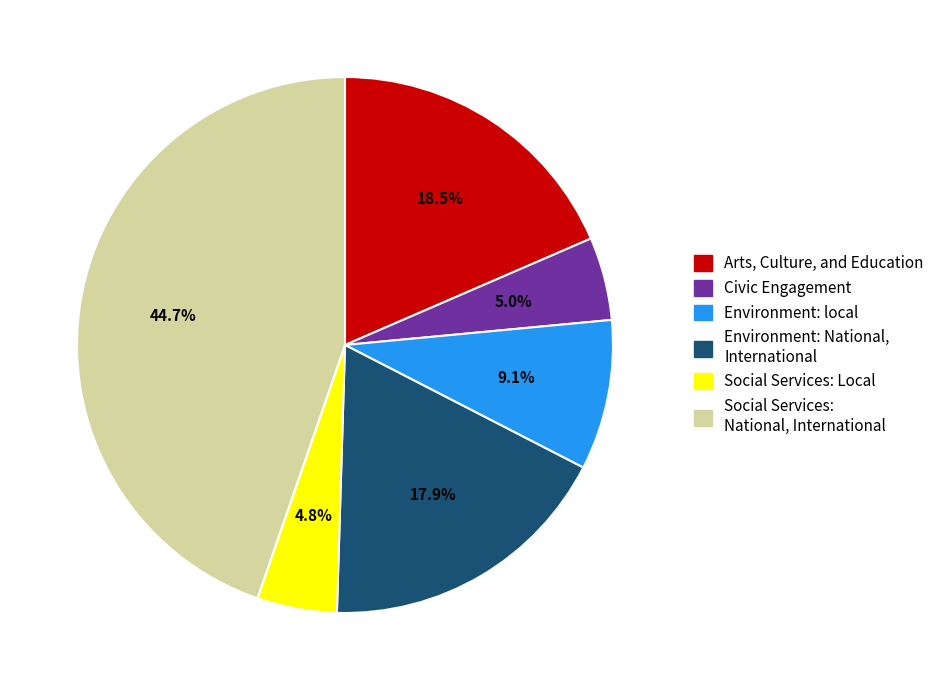

What is the largest slice in the pie chart?

Social Services: National, International